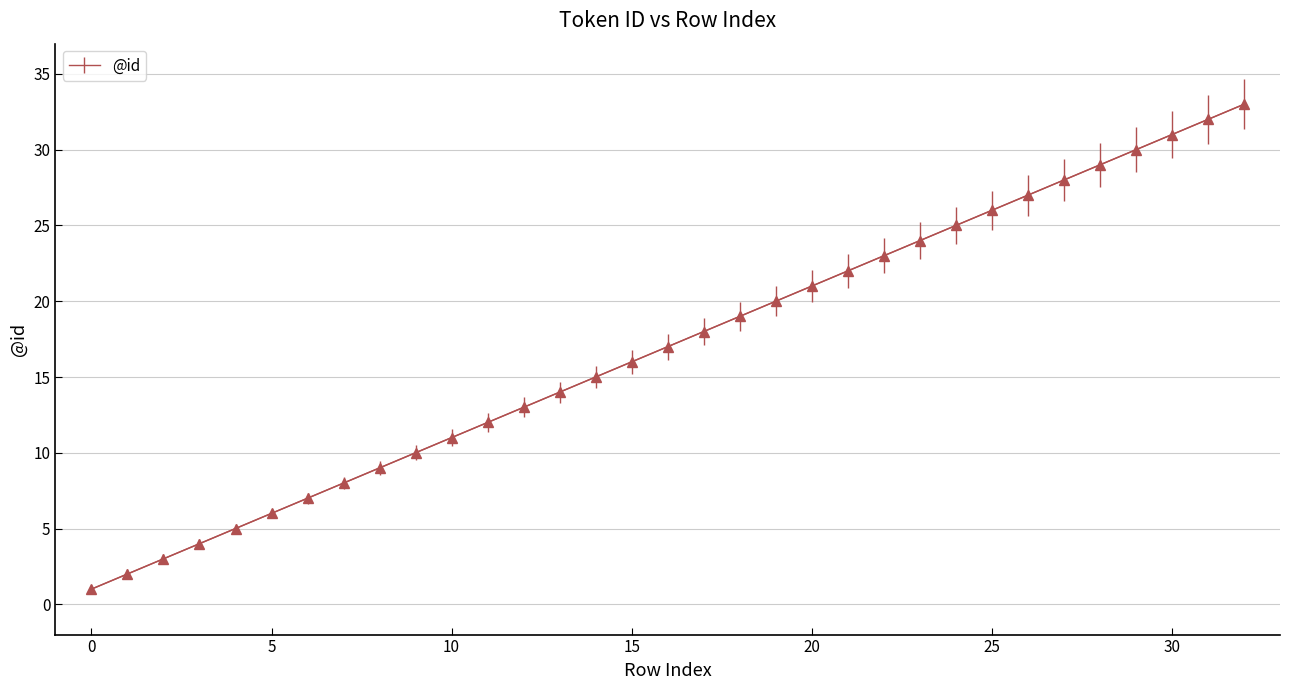

Is this an area chart (filled region under the line)?

No